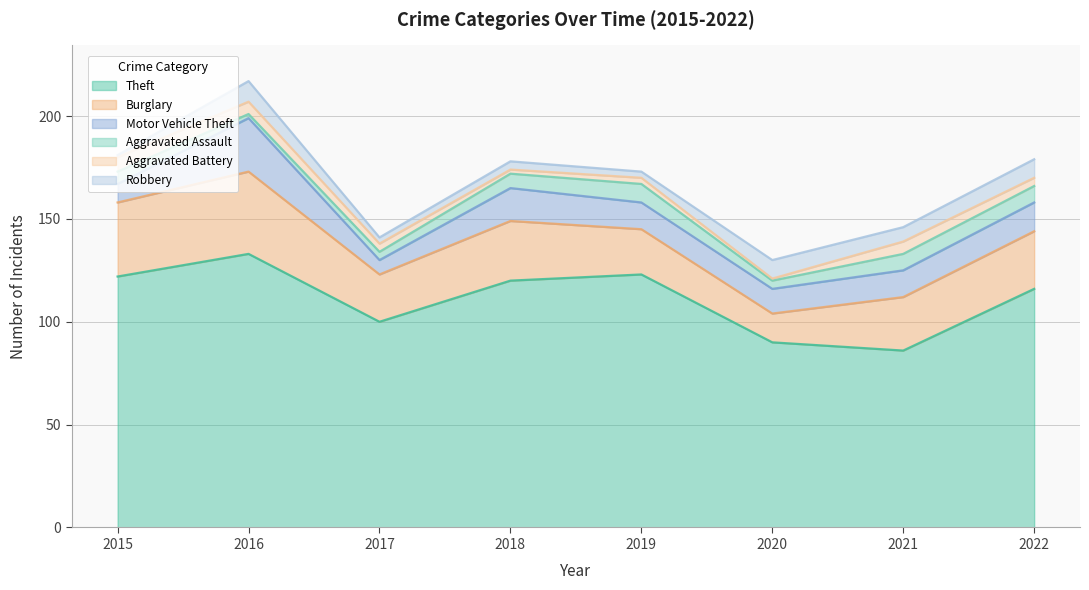

Does the chart display data point markers on the line(s)?

No